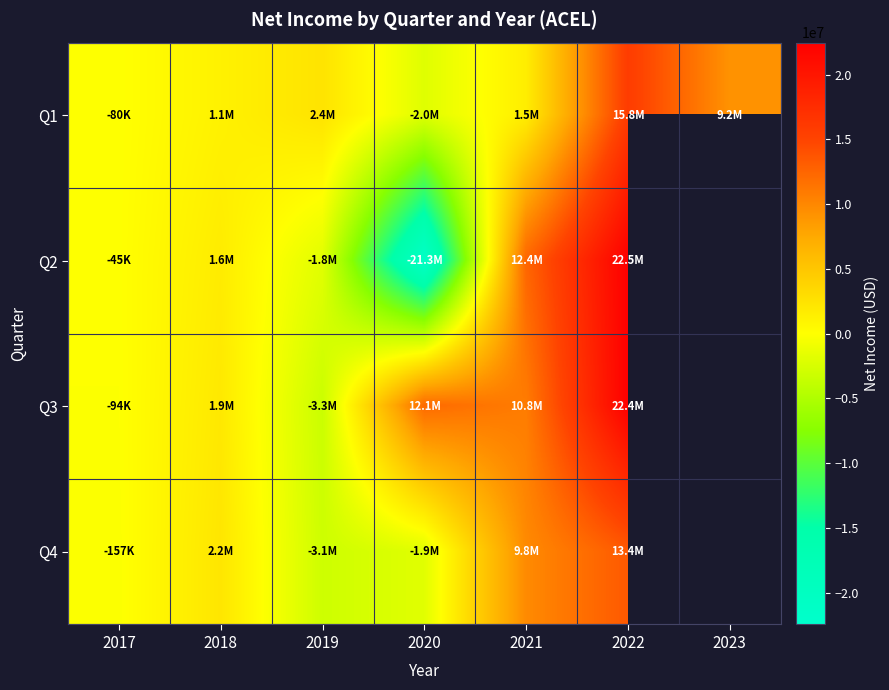

Which has a higher value, 2018 or 2023?

2023